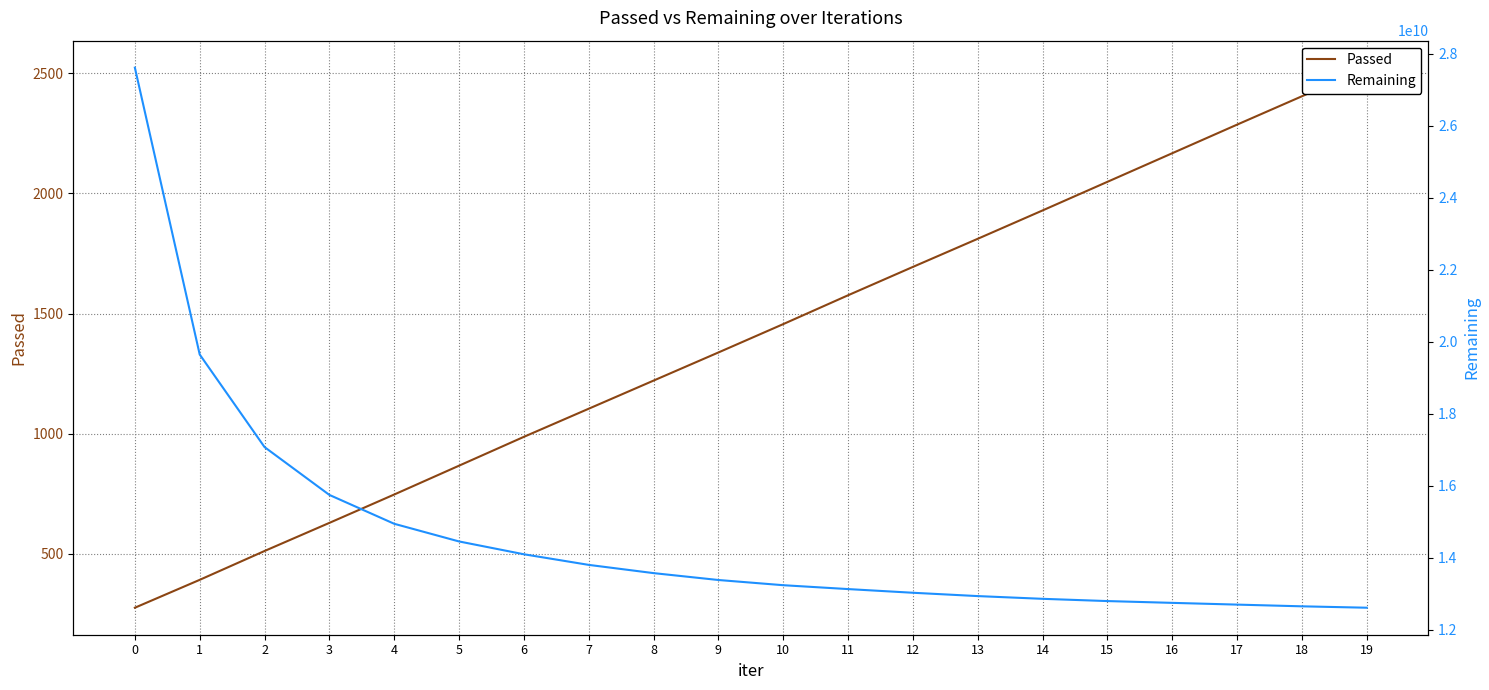

Is this an area chart (filled region under the line)?

No